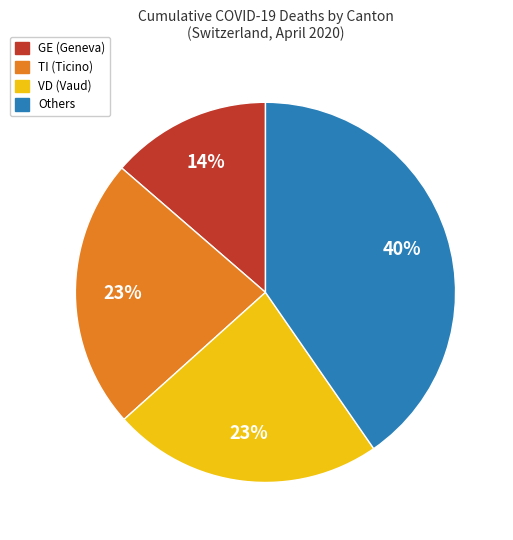

To the nearest percent, what is the average slice percentage?

25%